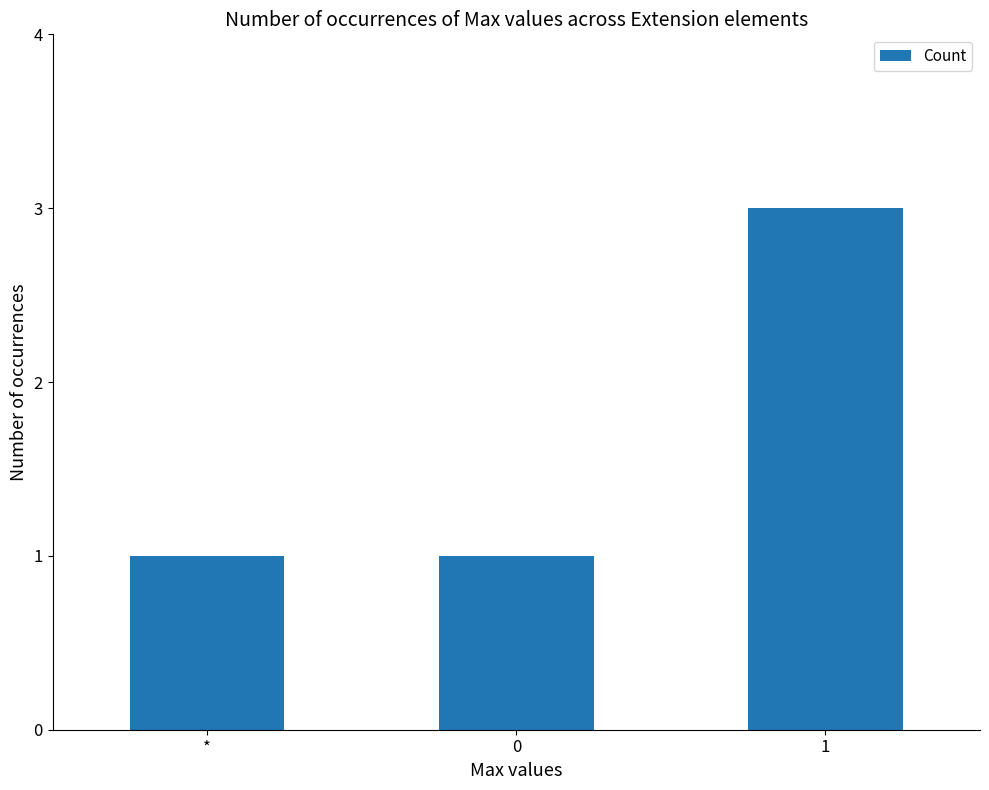

Are the bars horizontal?

No